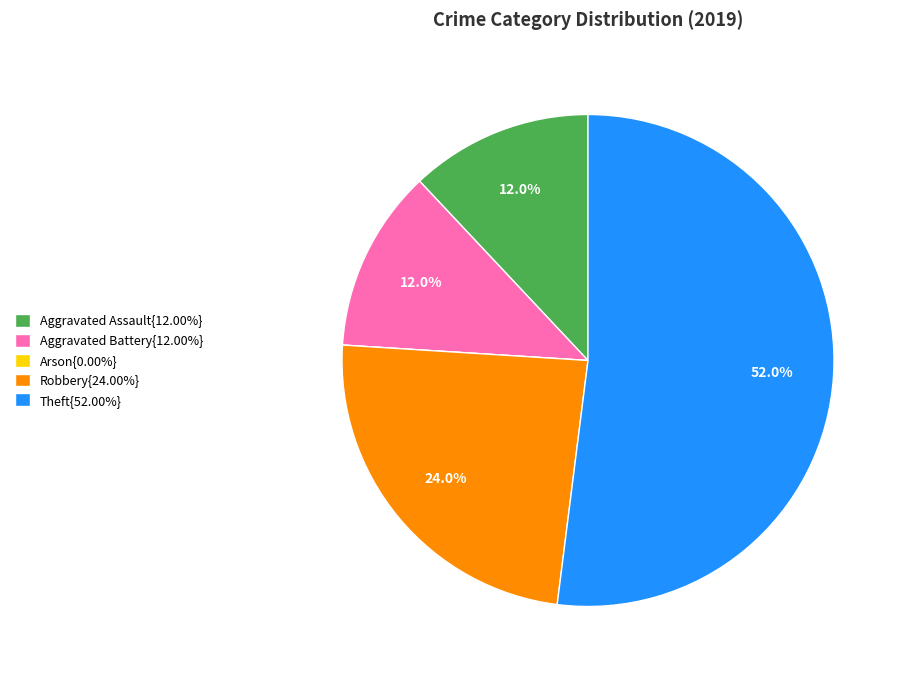

What percentage is NOT represented by Aggravated Battery{12.00%}?

88.0%